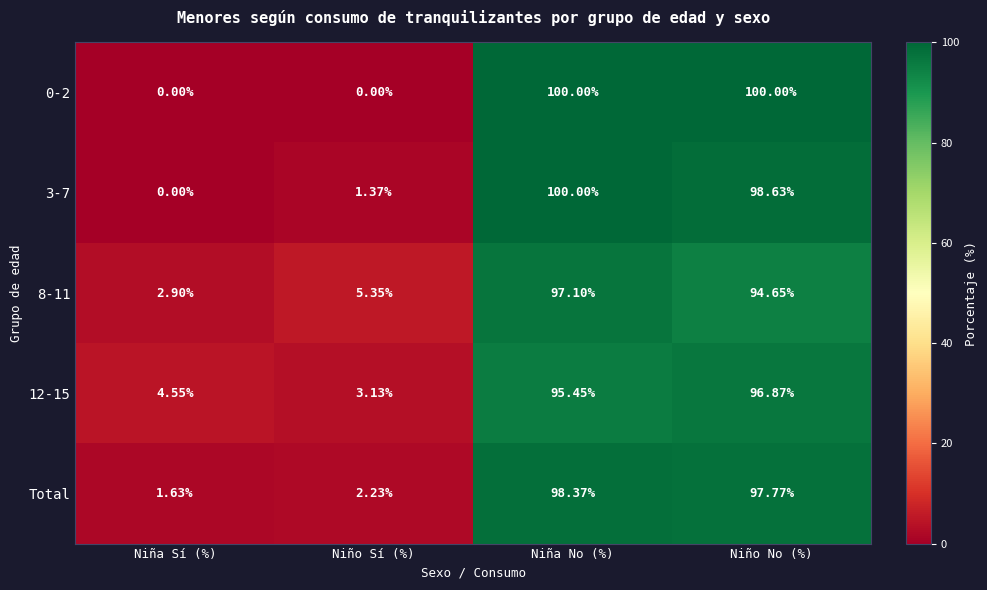

What is the maximum value shown in the chart?

100.0